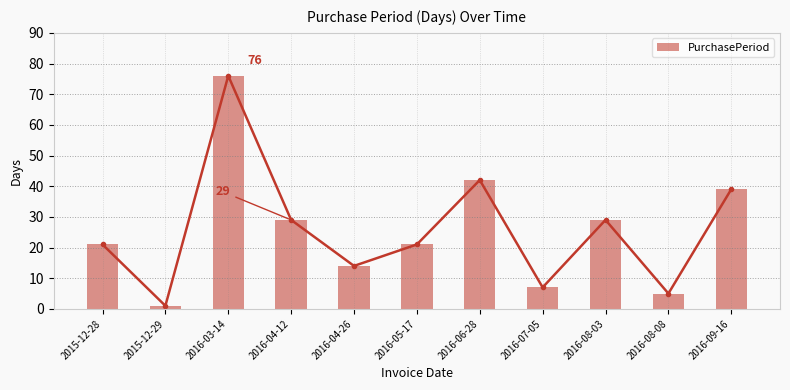

List the labels in order of value, largest first.

2016-03-14, 2016-06-28, 2016-09-16, 2016-04-12, 2016-08-03, 2015-12-28, 2016-05-17, 2016-04-26, 2016-07-05, 2016-08-08, 2015-12-29